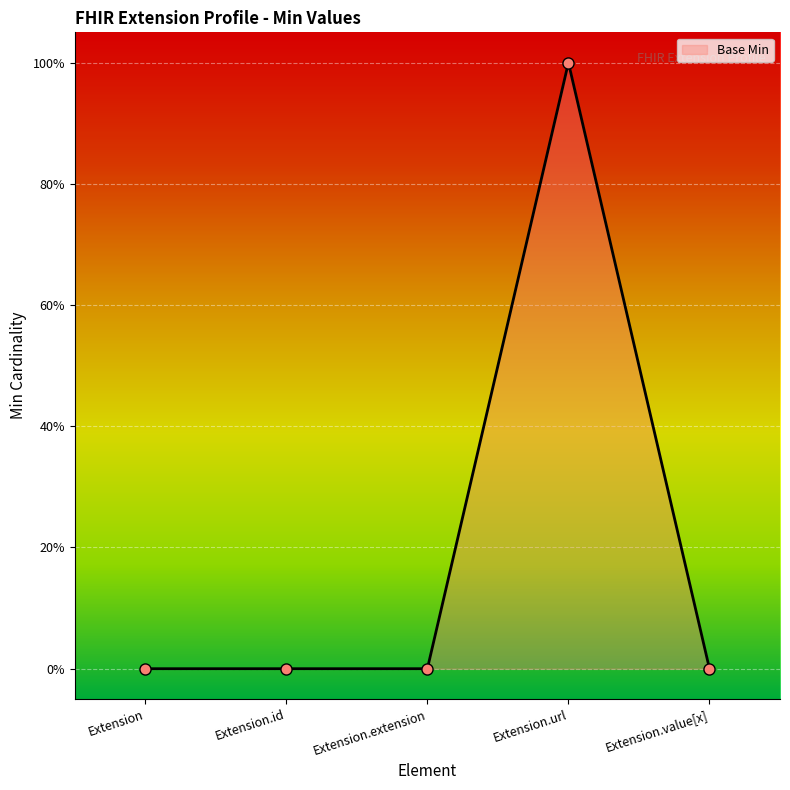

Does the chart have visible grid lines?

Yes